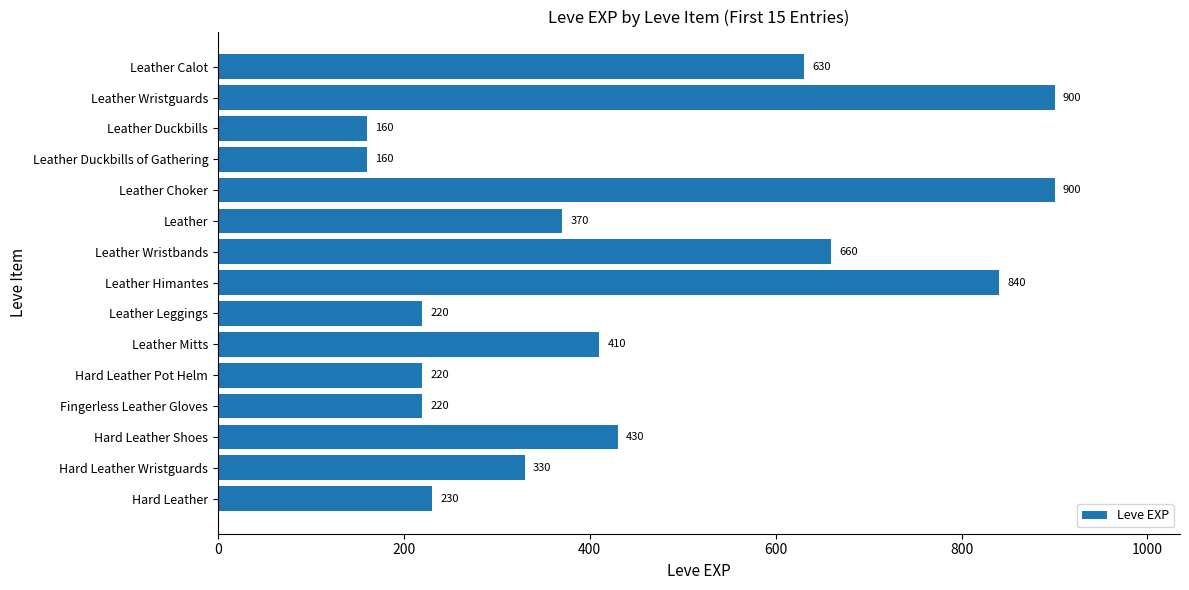

What is the value of the 12th bar from the top?

220